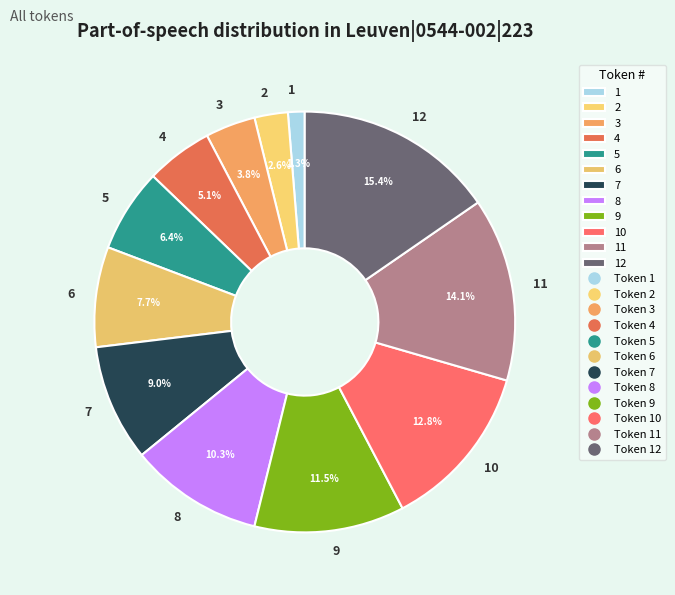

Is the sum of 1 and 5 greater than half?

No